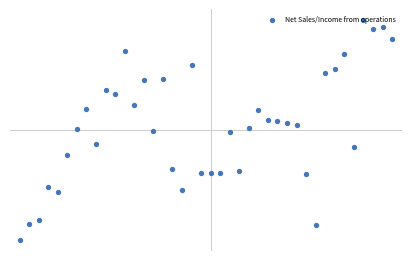

Which has a higher value, 0 or 17?

17